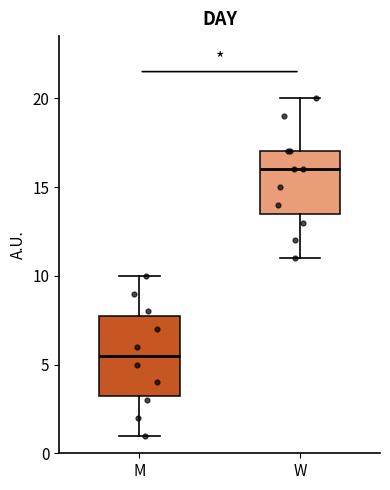

Reading left to right, read every box against the y-axis: the position of its median line, the range the box covers, and the ends of its whiskers. The values are not printed on the chart, so give them approximately, as read against the axis.

M: median 5.5, box 3.5 to 8.0, whiskers 1.0 to 10.0
W: median 16.0, box 13.5 to 17.0, whiskers 11.0 to 20.0